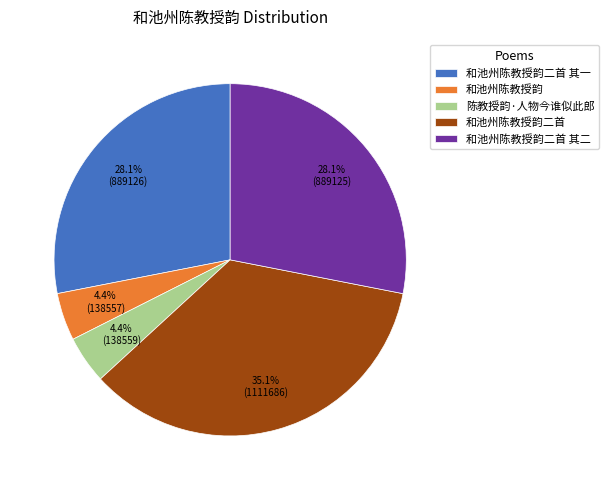

How many segments does this pie chart have?

5